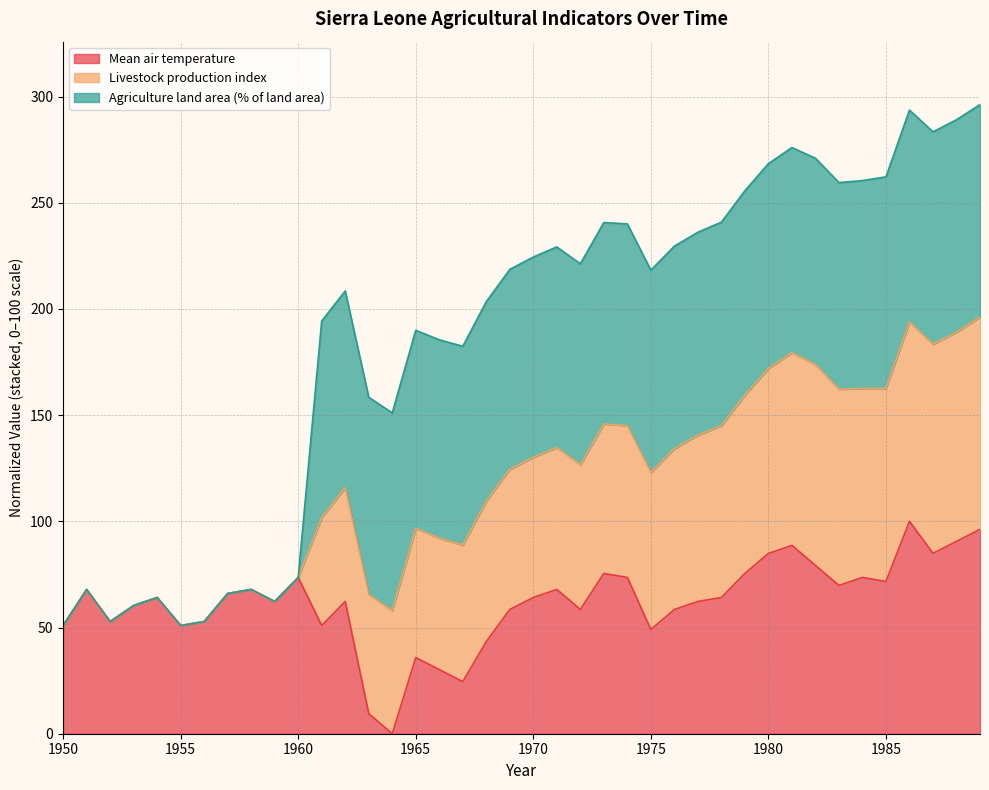

Is it true that Mean air temperature equals 33.4 at 1960?

False